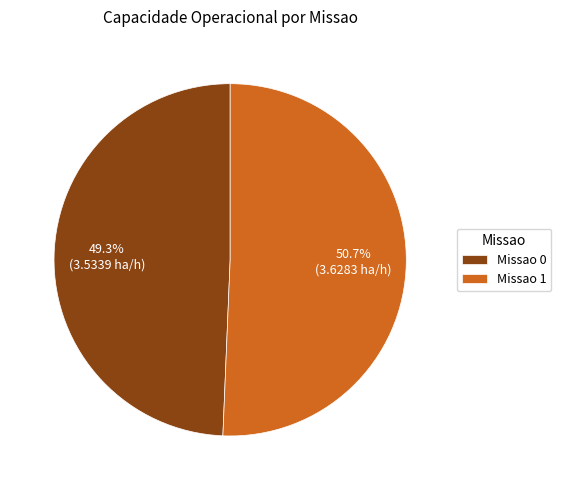

Between Missao 1 and Missao 0, which is larger?

Missao 1